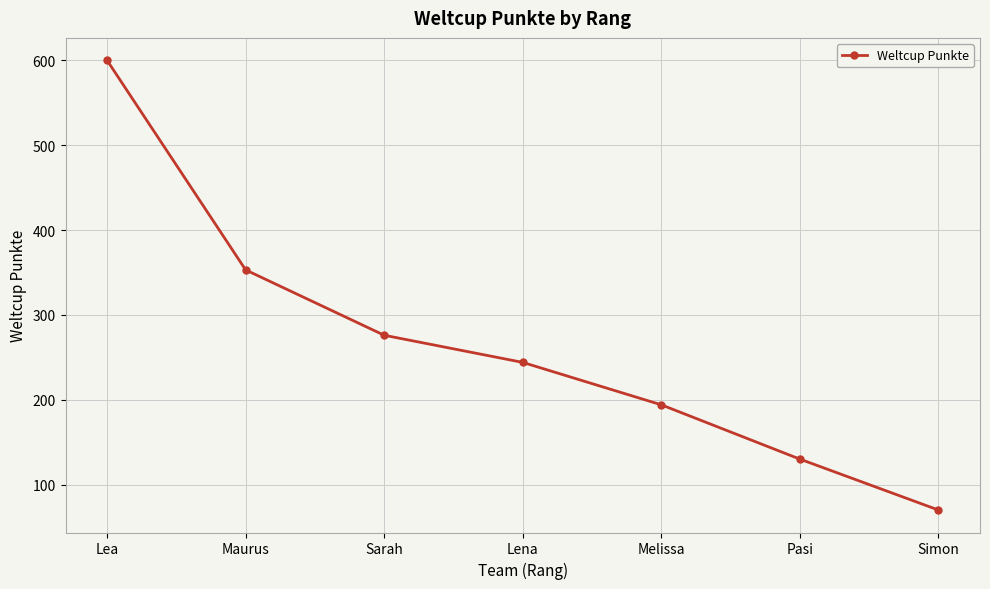

List the labels in order of value, largest first.

Lea, Maurus, Sarah, Lena, Melissa, Pasi, Simon